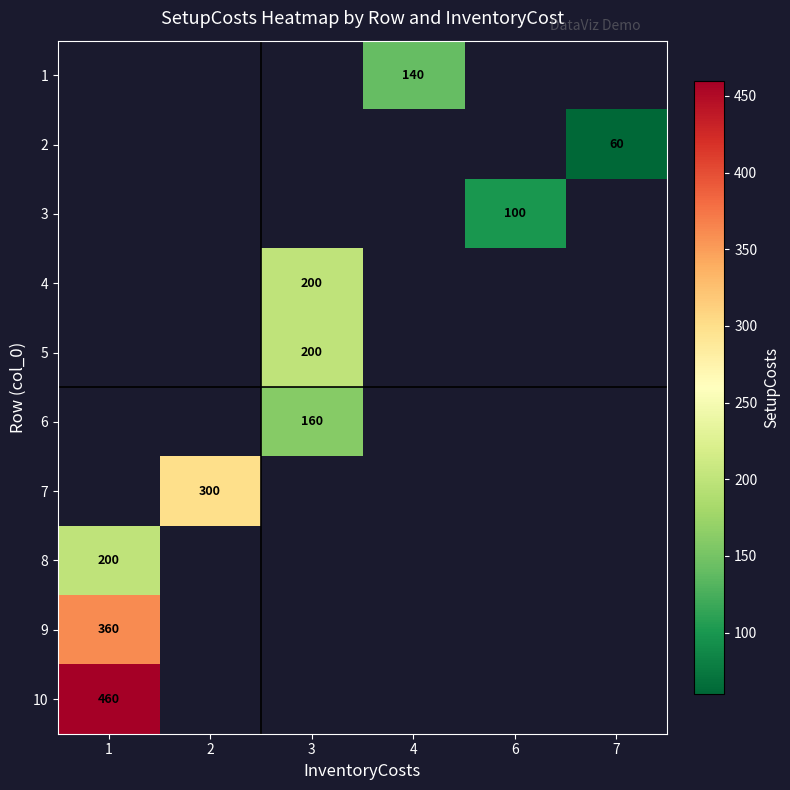

Which series has the widest spread of values?

8